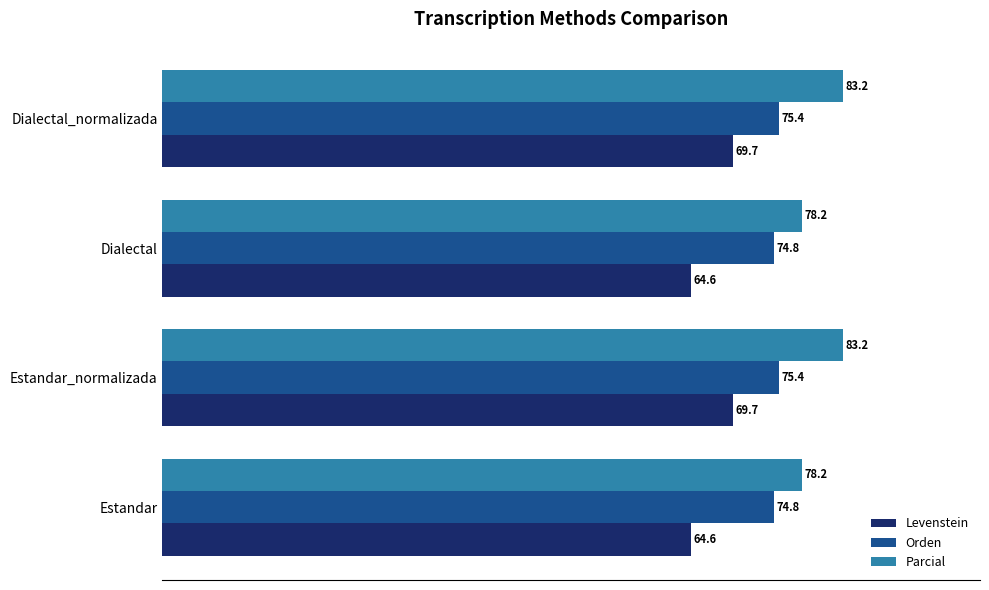

List the series in order of their overall mean, highest first.

Parcial, Orden, Levenstein